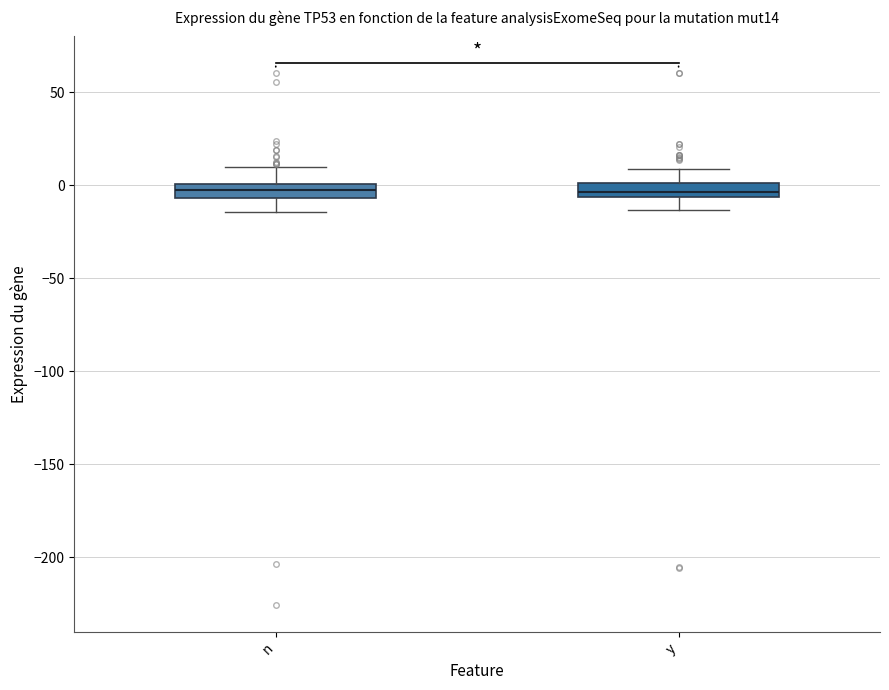

Where is the lower edge of the box for y on the y-axis? The values are not printed on the chart, so give them approximately, as read against the axis.

-5